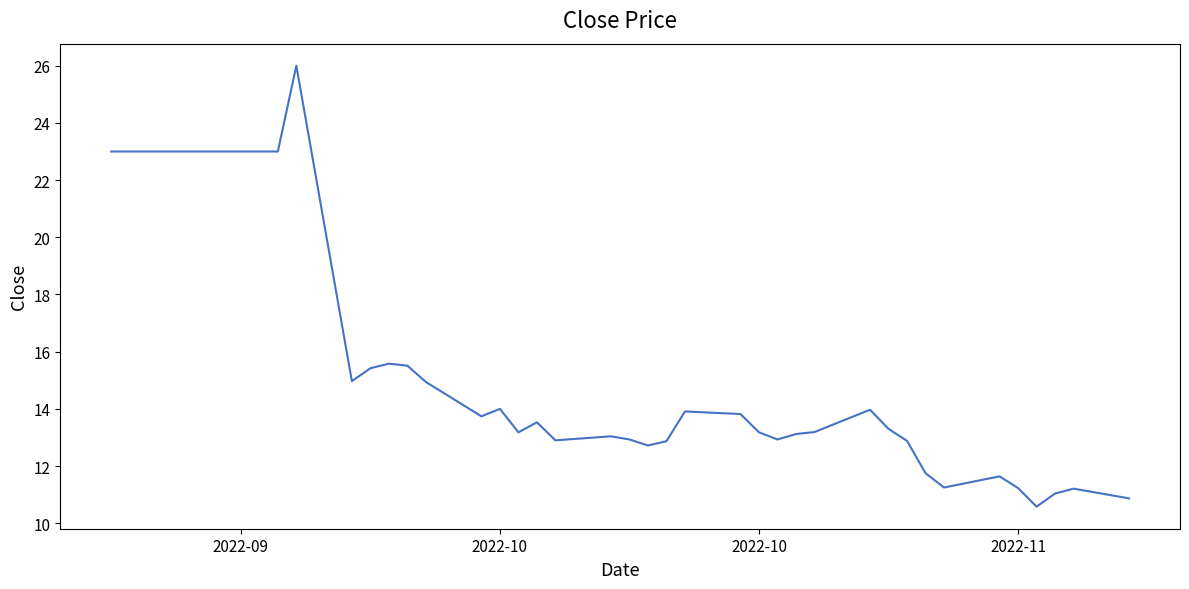

What is the difference between the maximum and minimum values?

15.4